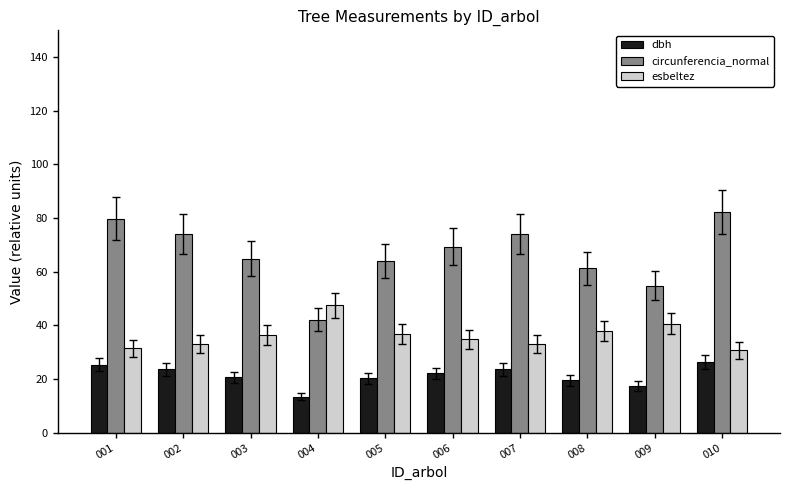

What is the value of the esbeltez bar at the 6th from the left?

34.8